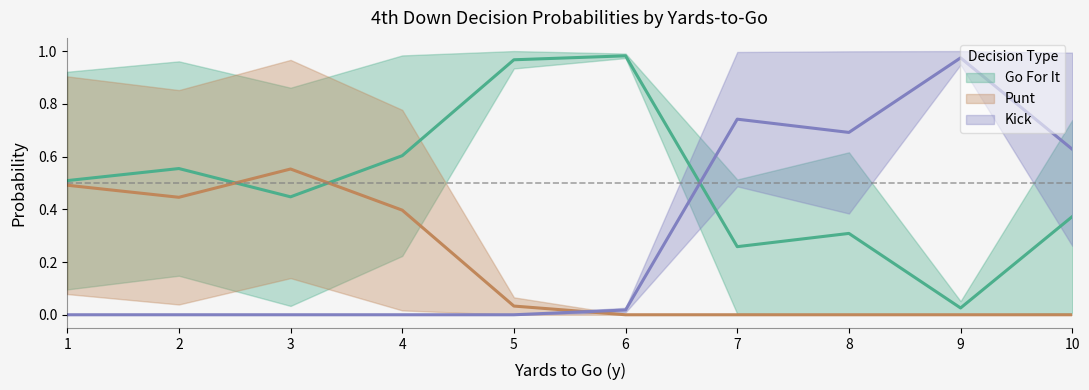

True or false: punt_fz1 has a value of 0.1 at 2.

False